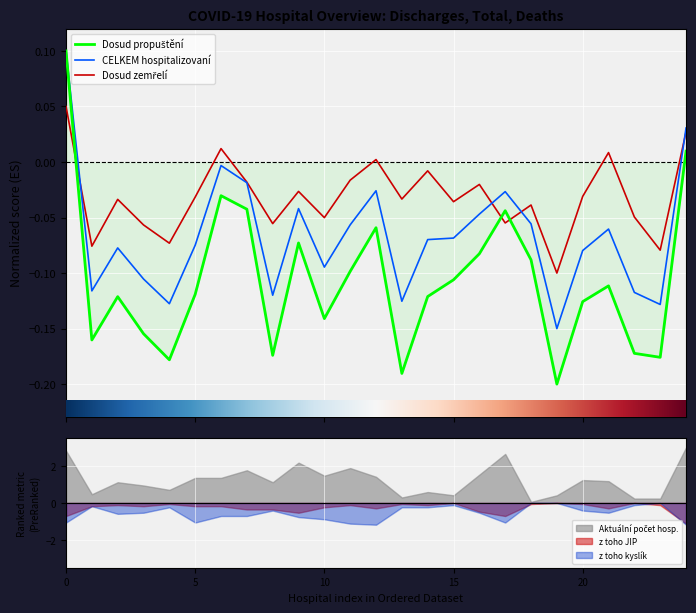

The value of Dosud propuštění at Krajská nemocnice Liberec is 0.0. True or false?

False